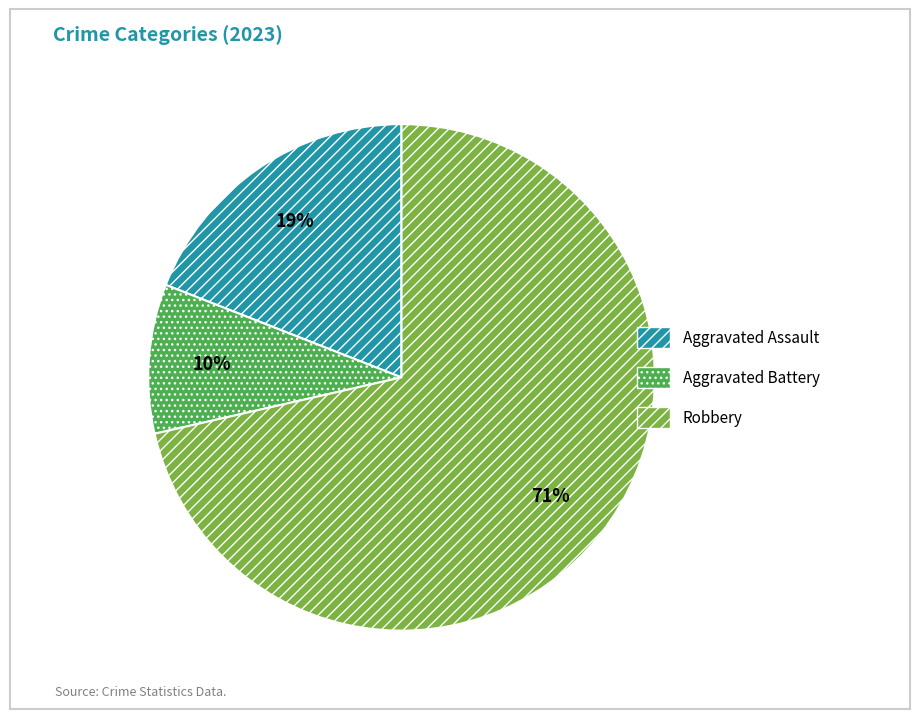

To the nearest percent, what is the difference between the Aggravated Assault and Robbery slice percentages?

52%